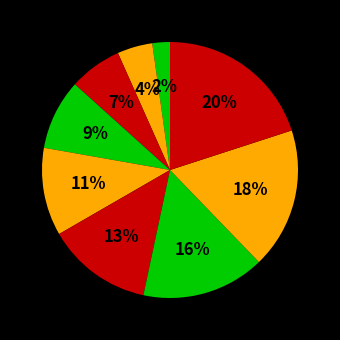

To the nearest percent, what is the difference between the largest and smallest slice percentages?

18%